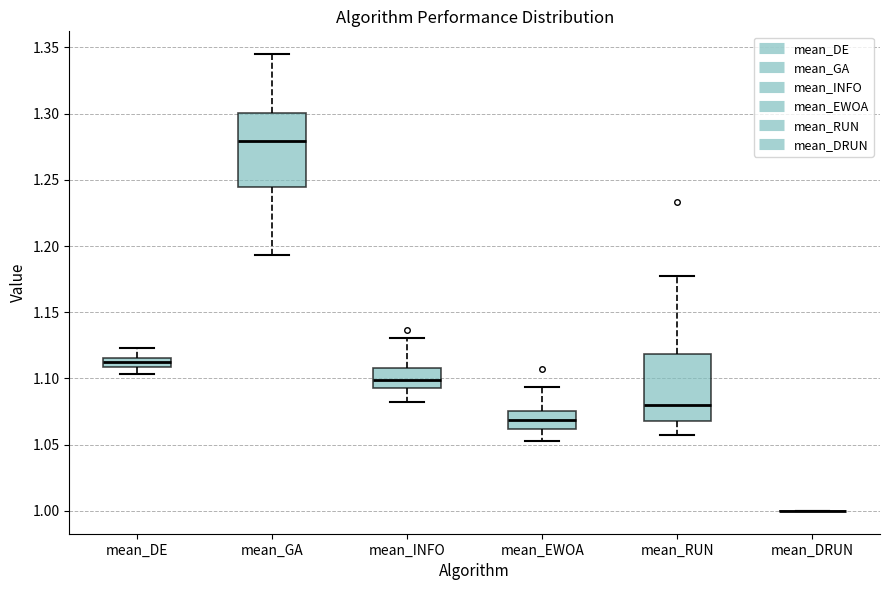

Which box is the tallest, from its lower edge to its upper edge?

mean_GA